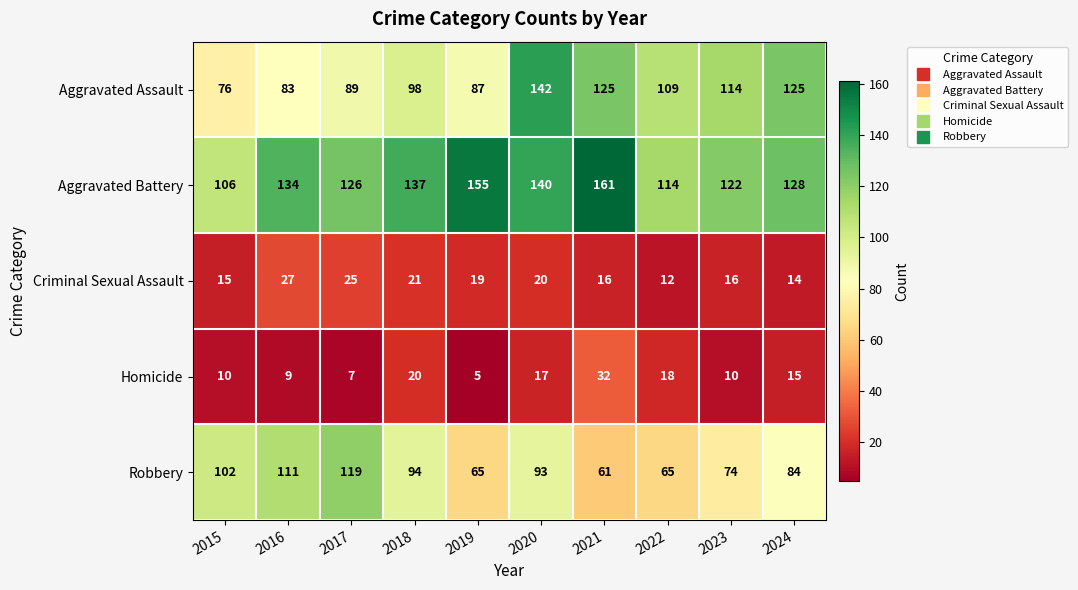

What is the minimum value shown in the chart?

5